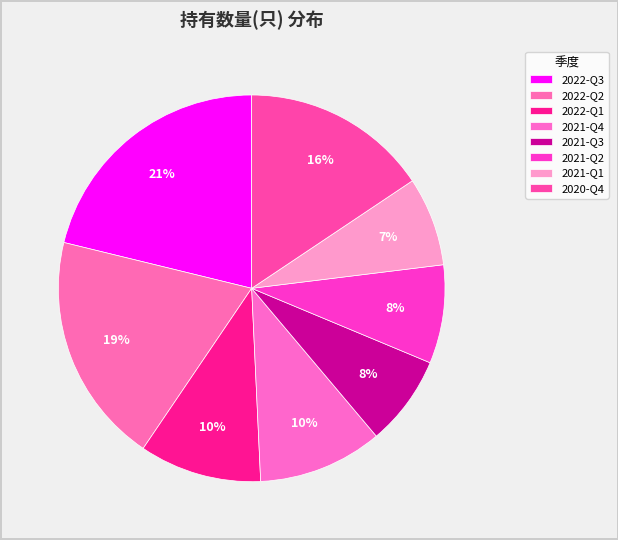

Is there any slice that represents more than half of the pie?

No